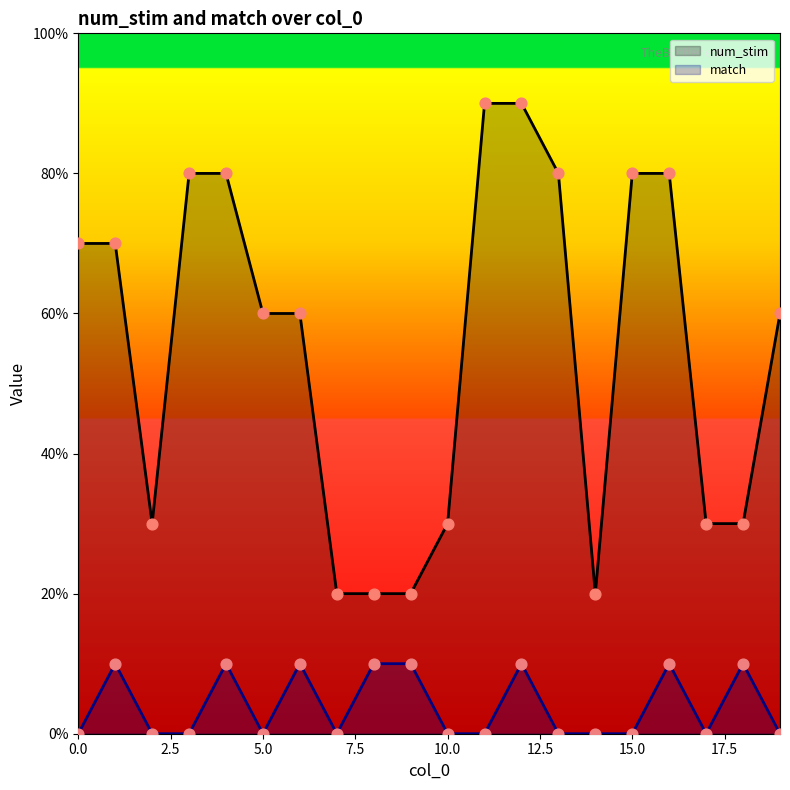

Which series reaches the minimum Y coordinate?

match